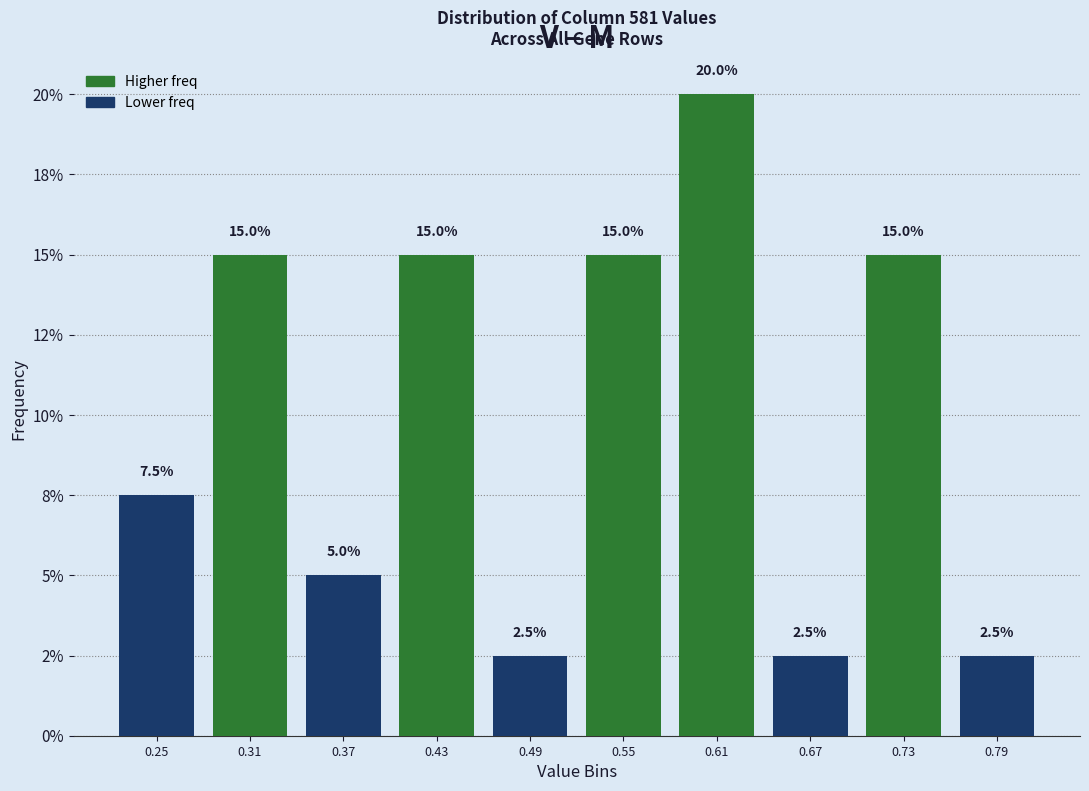

Does the chart contain any negative values?

No